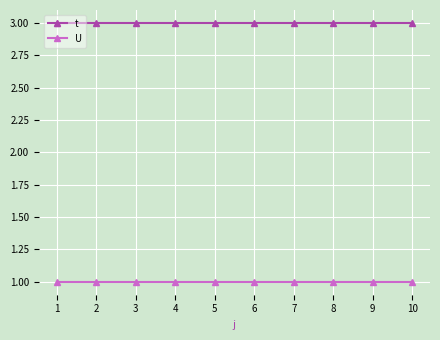

Which series has the largest total across all categories?

t